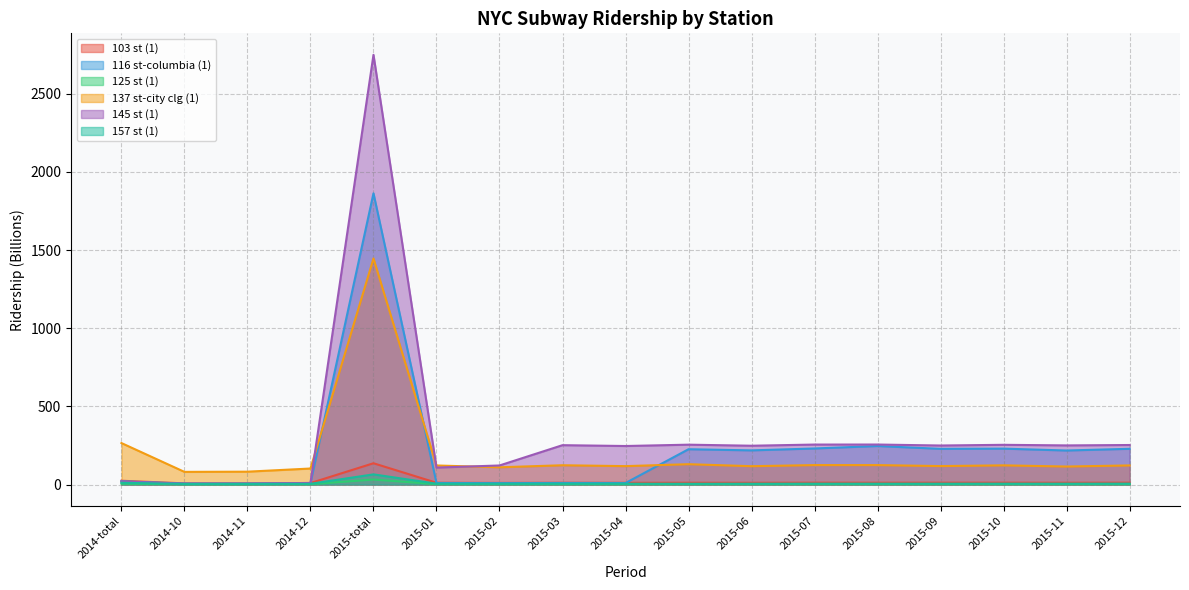

Is it true that 103 st (1) equals 7.4 at 2014-10?

True